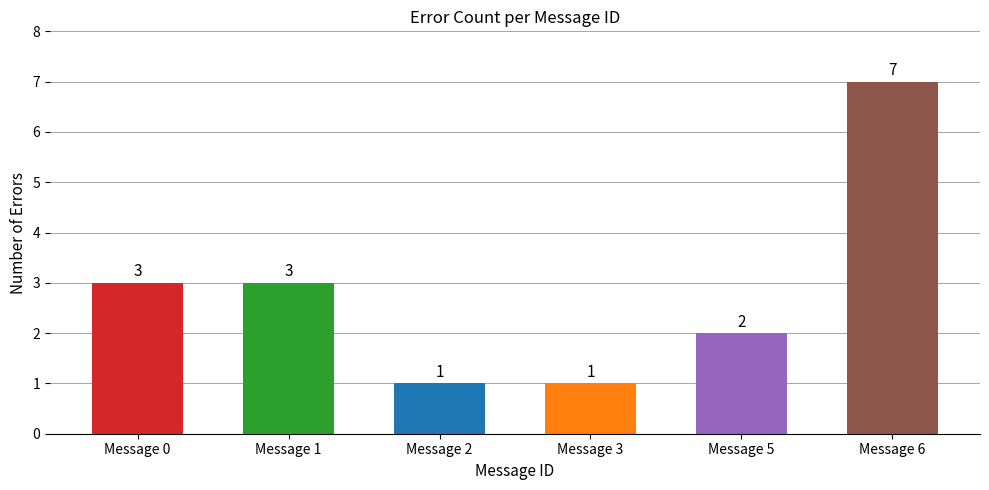

Which has a higher value, Message 6 or Message 0?

Message 6